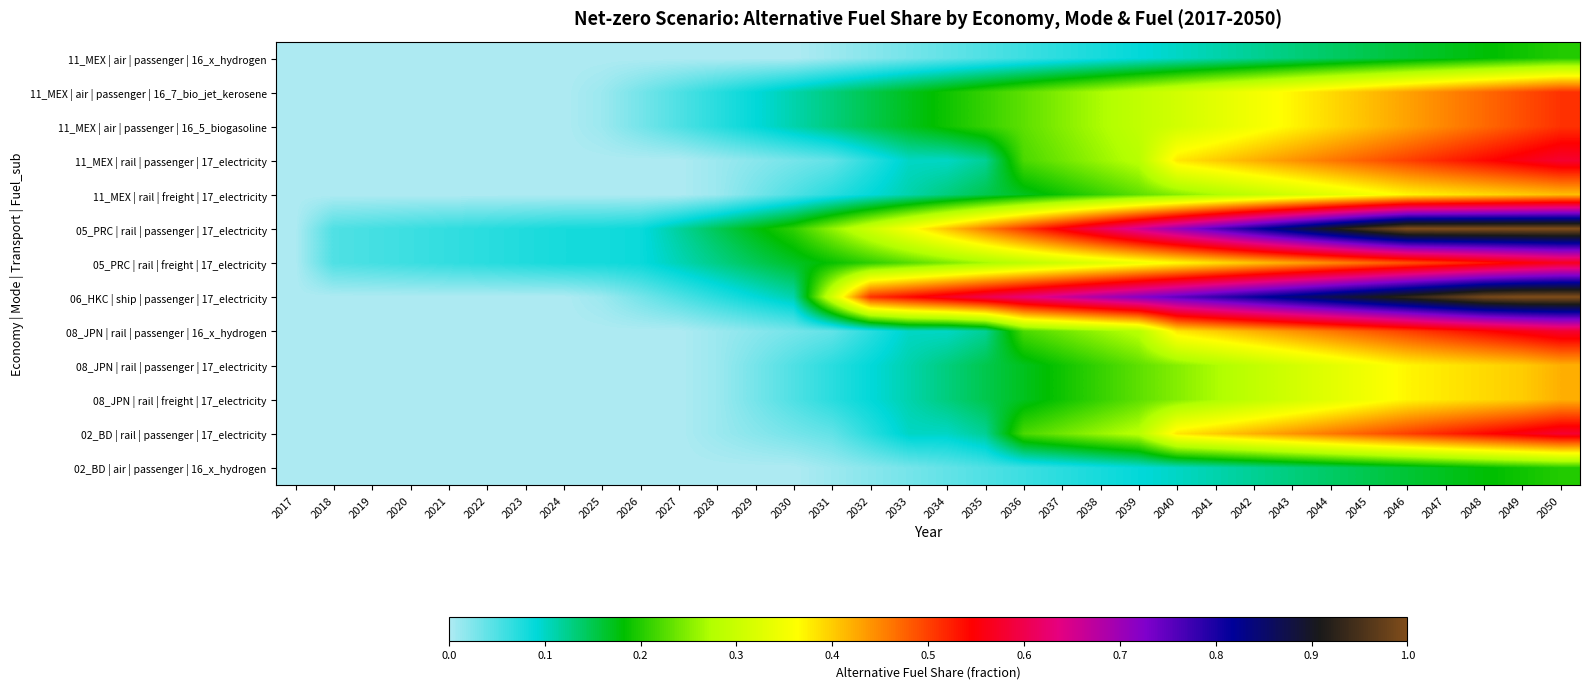

Reading left to right, extract all data points from this chart.

11_MEX | air | passenger | 16_x_hydrogen: 2017=0.0	2018=0.0	2019=0.0	2020=0.0	2021=0.0	2022=0.0	2023=0.0	2024=0.0	2025=0.0	2026=0.0	2027=0.0	2028=0.0	2029=0.0	2030=0.0	2031=0.0	2032=0.0	2033=0.0	2034=0.0	2035=0.1	2036=0.1	2037=0.1	2038=0.1	2039=0.1	2040=0.1	2041=0.1	2042=0.1	2043=0.1	2044=0.1	2045=0.1	2046=0.2	2047=0.2	2048=0.2	2049=0.2	2050=0.2
11_MEX | air | passenger | 16_7_bio_jet_kerosene: 2017=0.0	2018=0.0	2019=0.0	2020=0.0	2021=0.0	2022=0.0	2023=0.0	2024=0.0	2025=0.0	2026=0.0	2027=0.1	2028=0.1	2029=0.1	2030=0.1	2031=0.1	2032=0.1	2033=0.2	2034=0.2	2035=0.2	2036=0.2	2037=0.2	2038=0.3	2039=0.3	2040=0.3	2041=0.3	2042=0.3	2043=0.4	2044=0.4	2045=0.4	2046=0.4	2047=0.5	2048=0.5	2049=0.5	2050=0.5
11_MEX | air | passenger | 16_5_biogasoline: 2017=0.0	2018=0.0	2019=0.0	2020=0.0	2021=0.0	2022=0.0	2023=0.0	2024=0.0	2025=0.0	2026=0.0	2027=0.1	2028=0.1	2029=0.1	2030=0.1	2031=0.1	2032=0.1	2033=0.2	2034=0.2	2035=0.2	2036=0.2	2037=0.2	2038=0.3	2039=0.3	2040=0.3	2041=0.3	2042=0.3	2043=0.4	2044=0.4	2045=0.4	2046=0.4	2047=0.5	2048=0.5	2049=0.5	2050=0.5
11_MEX | rail | passenger | 17_electricity: 2017=0.0	2018=0.0	2019=0.0	2020=0.0	2021=0.0	2022=0.0	2023=0.0	2024=0.0	2025=0.0	2026=0.0	2027=0.0	2028=0.0	2029=0.0	2030=0.0	2031=0.0	2032=0.1	2033=0.1	2034=0.1	2035=0.1	2036=0.2	2037=0.2	2038=0.3	2039=0.3	2040=0.4	2041=0.4	2042=0.4	2043=0.4	2044=0.5	2045=0.5	2046=0.5	2047=0.5	2048=0.5	2049=0.6	2050=0.6
11_MEX | rail | freight | 17_electricity: 2017=0.0	2018=0.0	2019=0.0	2020=0.0	2021=0.0	2022=0.0	2023=0.0	2024=0.0	2025=0.0	2026=0.0	2027=0.0	2028=0.0	2029=0.0	2030=0.1	2031=0.1	2032=0.1	2033=0.1	2034=0.1	2035=0.1	2036=0.2	2037=0.2	2038=0.2	2039=0.2	2040=0.2	2041=0.3	2042=0.3	2043=0.3	2044=0.3	2045=0.3	2046=0.4	2047=0.4	2048=0.4	2049=0.4	2050=0.4
05_PRC | rail | passenger | 17_electricity: 2017=0.0	2018=0.1	2019=0.1	2020=0.1	2021=0.1	2022=0.1	2023=0.1	2024=0.1	2025=0.1	2026=0.1	2027=0.1	2028=0.1	2029=0.2	2030=0.2	2031=0.3	2032=0.3	2033=0.4	2034=0.4	2035=0.5	2036=0.5	2037=0.6	2038=0.6	2039=0.7	2040=0.7	2041=0.8	2042=0.8	2043=0.9	2044=0.9	2045=1.0	2046=1.0	2047=1.0	2048=1.0	2049=1.0	2050=1.0
05_PRC | rail | freight | 17_electricity: 2017=0.0	2018=0.1	2019=0.1	2020=0.1	2021=0.1	2022=0.1	2023=0.1	2024=0.1	2025=0.1	2026=0.1	2027=0.1	2028=0.1	2029=0.1	2030=0.2	2031=0.2	2032=0.2	2033=0.2	2034=0.2	2035=0.3	2036=0.3	2037=0.3	2038=0.3	2039=0.3	2040=0.4	2041=0.4	2042=0.4	2043=0.4	2044=0.4	2045=0.5	2046=0.5	2047=0.5	2048=0.5	2049=0.5	2050=0.6
06_HKC | ship | passenger | 17_electricity: 2017=0.0	2018=0.0	2019=0.0	2020=0.0	2021=0.0	2022=0.0	2023=0.0	2024=0.0	2025=0.0	2026=0.0	2027=0.1	2028=0.1	2029=0.1	2030=0.1	2031=0.3	2032=0.5	2033=0.5	2034=0.6	2035=0.6	2036=0.6	2037=0.7	2038=0.7	2039=0.7	2040=0.8	2041=0.8	2042=0.8	2043=0.8	2044=0.9	2045=0.9	2046=0.9	2047=1.0	2048=1.0	2049=1.0	2050=1.0
08_JPN | rail | passenger | 16_x_hydrogen: 2017=0.0	2018=0.0	2019=0.0	2020=0.0	2021=0.0	2022=0.0	2023=0.0	2024=0.0	2025=0.0	2026=0.0	2027=0.0	2028=0.0	2029=0.0	2030=0.0	2031=0.0	2032=0.1	2033=0.1	2034=0.1	2035=0.1	2036=0.2	2037=0.2	2038=0.3	2039=0.3	2040=0.4	2041=0.4	2042=0.4	2043=0.4	2044=0.5	2045=0.5	2046=0.5	2047=0.5	2048=0.5	2049=0.6	2050=0.6
08_JPN | rail | passenger | 17_electricity: 2017=0.0	2018=0.0	2019=0.0	2020=0.0	2021=0.0	2022=0.0	2023=0.0	2024=0.0	2025=0.0	2026=0.0	2027=0.0	2028=0.0	2029=0.0	2030=0.1	2031=0.1	2032=0.1	2033=0.1	2034=0.1	2035=0.1	2036=0.2	2037=0.2	2038=0.2	2039=0.2	2040=0.2	2041=0.3	2042=0.3	2043=0.3	2044=0.3	2045=0.3	2046=0.4	2047=0.4	2048=0.4	2049=0.4	2050=0.4
08_JPN | rail | freight | 17_electricity: 2017=0.0	2018=0.0	2019=0.0	2020=0.0	2021=0.0	2022=0.0	2023=0.0	2024=0.0	2025=0.0	2026=0.0	2027=0.0	2028=0.0	2029=0.0	2030=0.1	2031=0.1	2032=0.1	2033=0.1	2034=0.1	2035=0.1	2036=0.2	2037=0.2	2038=0.2	2039=0.2	2040=0.2	2041=0.3	2042=0.3	2043=0.3	2044=0.3	2045=0.3	2046=0.4	2047=0.4	2048=0.4	2049=0.4	2050=0.4
02_BD | rail | passenger | 17_electricity: 2017=0.0	2018=0.0	2019=0.0	2020=0.0	2021=0.0	2022=0.0	2023=0.0	2024=0.0	2025=0.0	2026=0.0	2027=0.0	2028=0.0	2029=0.0	2030=0.0	2031=0.0	2032=0.1	2033=0.1	2034=0.1	2035=0.1	2036=0.2	2037=0.2	2038=0.3	2039=0.3	2040=0.4	2041=0.4	2042=0.4	2043=0.4	2044=0.5	2045=0.5	2046=0.5	2047=0.5	2048=0.5	2049=0.6	2050=0.6
02_BD | air | passenger | 16_x_hydrogen: 2017=0.0	2018=0.0	2019=0.0	2020=0.0	2021=0.0	2022=0.0	2023=0.0	2024=0.0	2025=0.0	2026=0.0	2027=0.0	2028=0.0	2029=0.0	2030=0.0	2031=0.0	2032=0.0	2033=0.0	2034=0.0	2035=0.1	2036=0.1	2037=0.1	2038=0.1	2039=0.1	2040=0.1	2041=0.1	2042=0.1	2043=0.1	2044=0.1	2045=0.1	2046=0.2	2047=0.2	2048=0.2	2049=0.2	2050=0.2